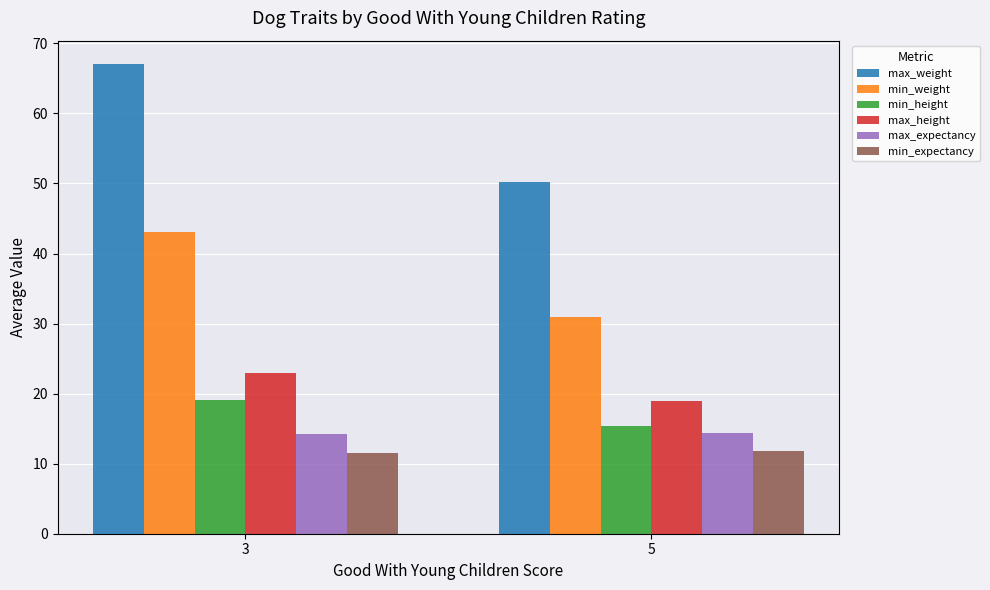

What is the value of the max_height bar at the 2nd from the left?

19.0